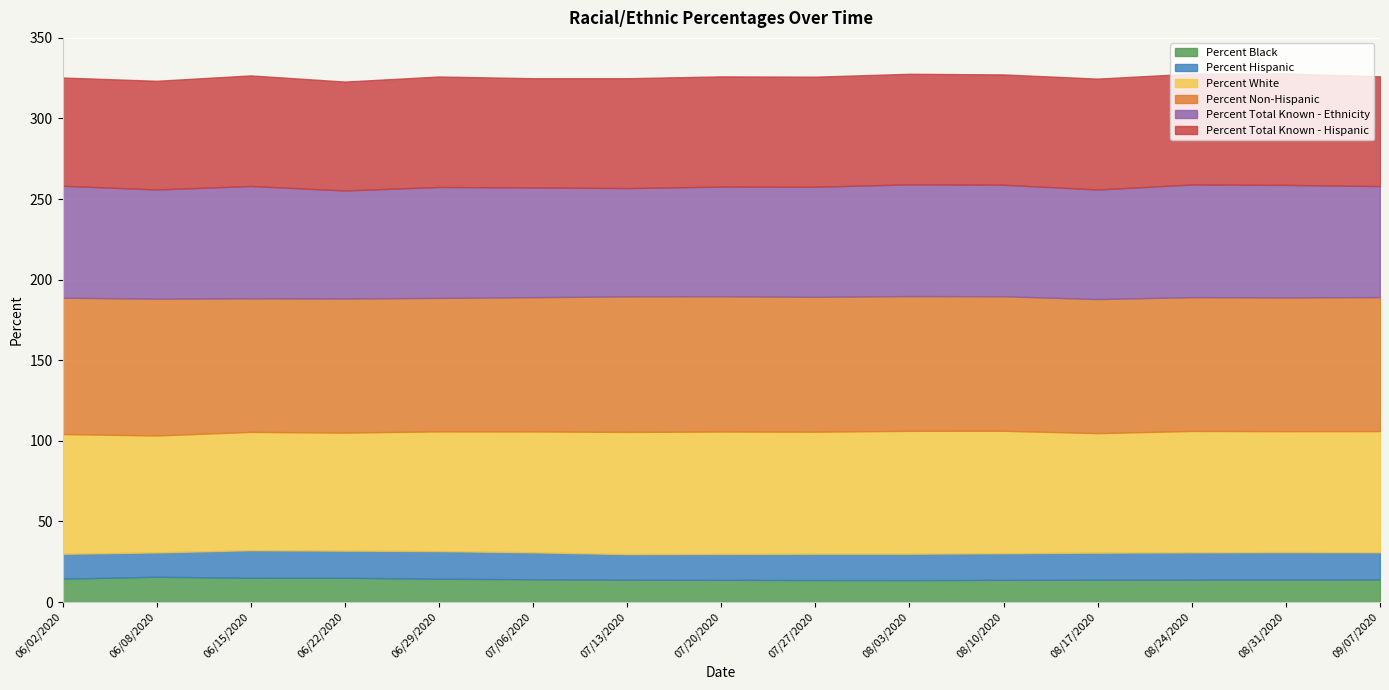

What is the difference between the maximum and minimum values in the Percent Total Known - Ethnicity series?

2.8